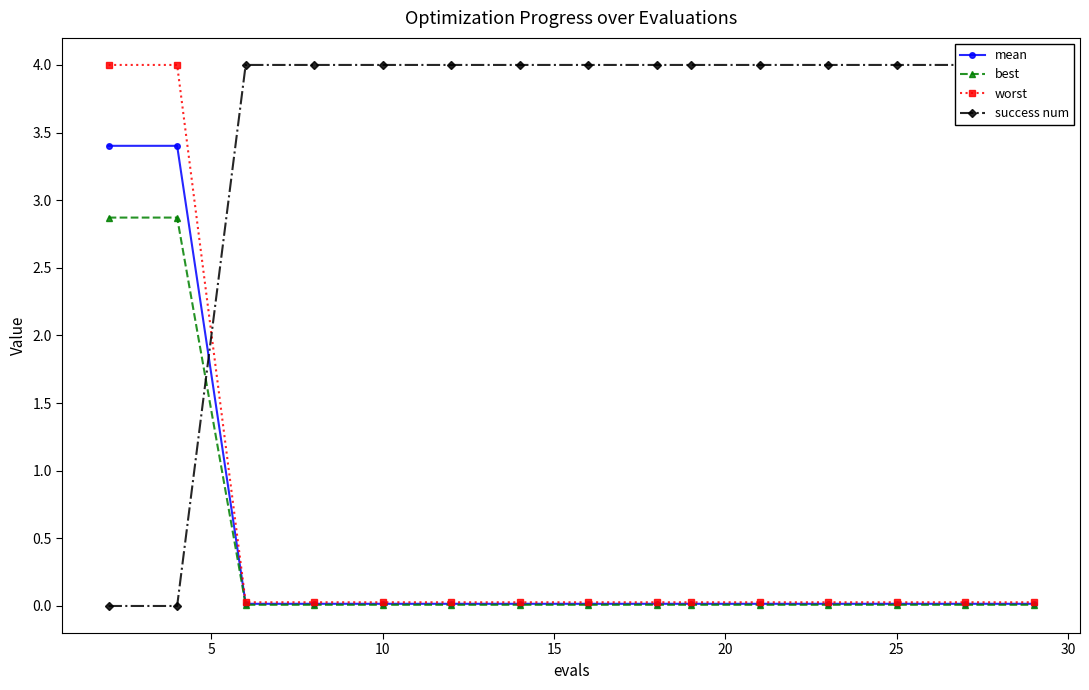

True or false: best and worst cross at least once.

False